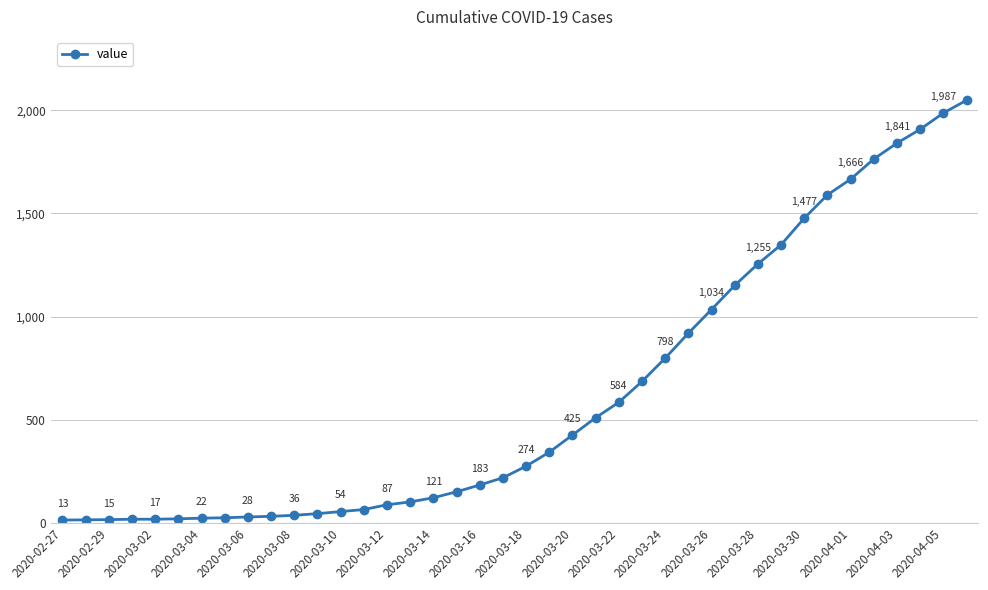

What is the difference between the second highest and second lowest values?

1973